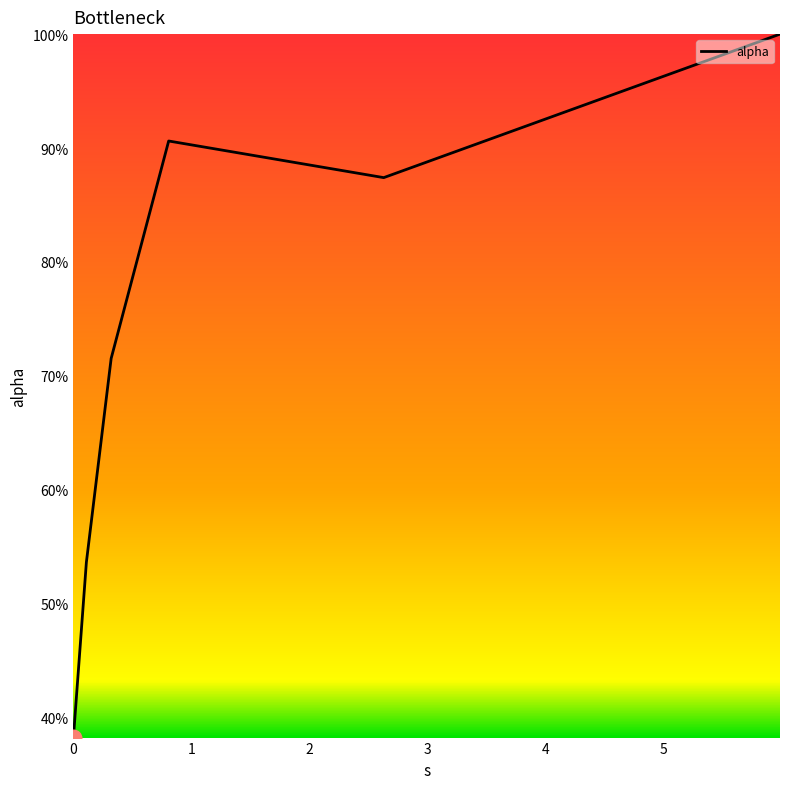

What is the label of the 2nd point from the left?

0.10987430000561853